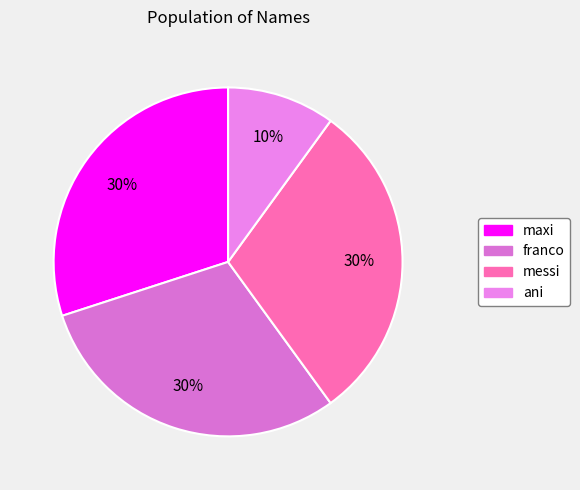

The franco slice represents 30% of the pie. True or false?

True